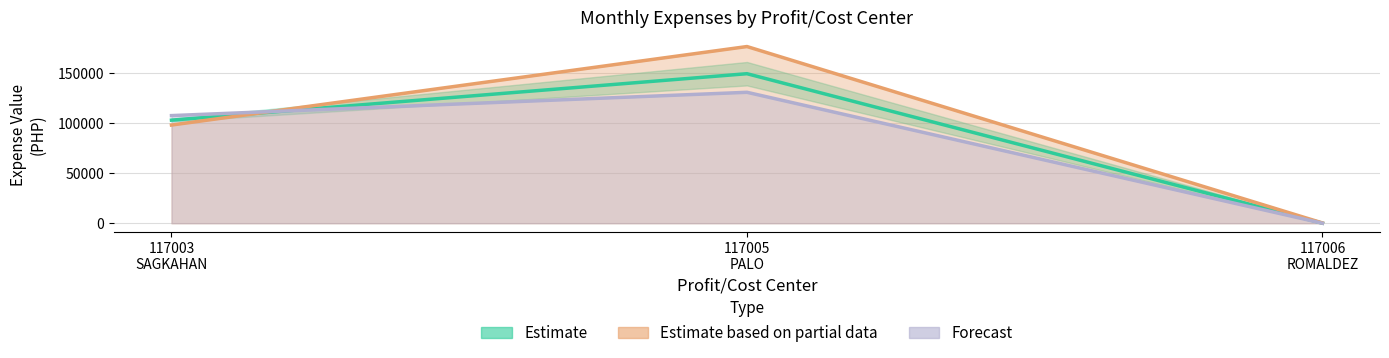

The Estimate series shows 156638.4 at 117003
SAGKAHAN. True or false?

False